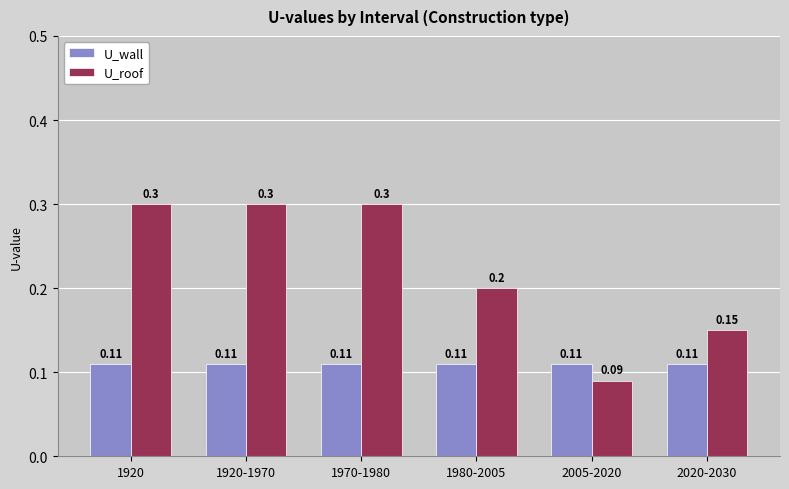

Which series has the largest total across all categories?

U_roof